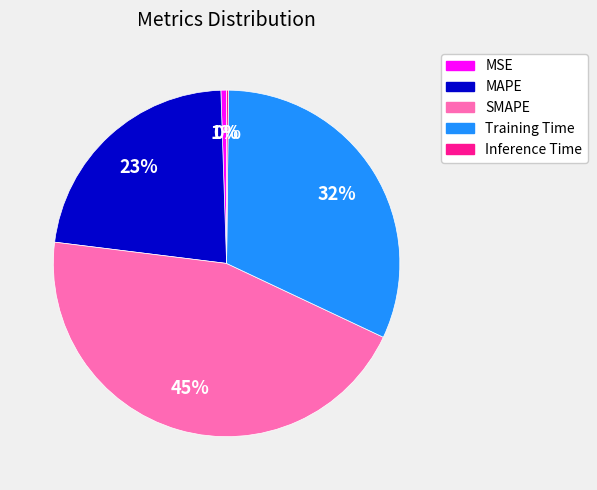

What percentage is the MAPE slice, to the nearest percent?

23%